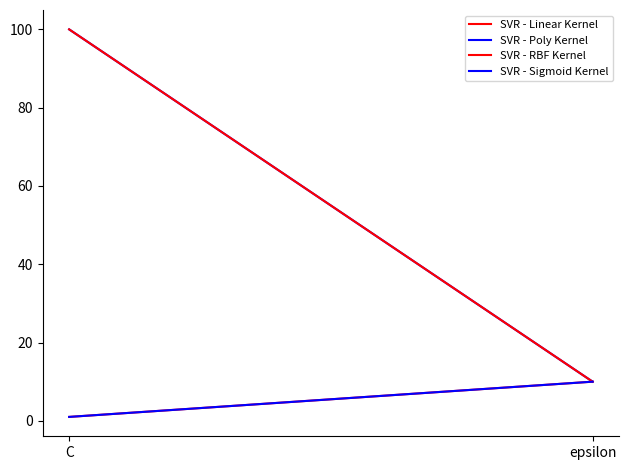

What is the smallest value displayed?

1